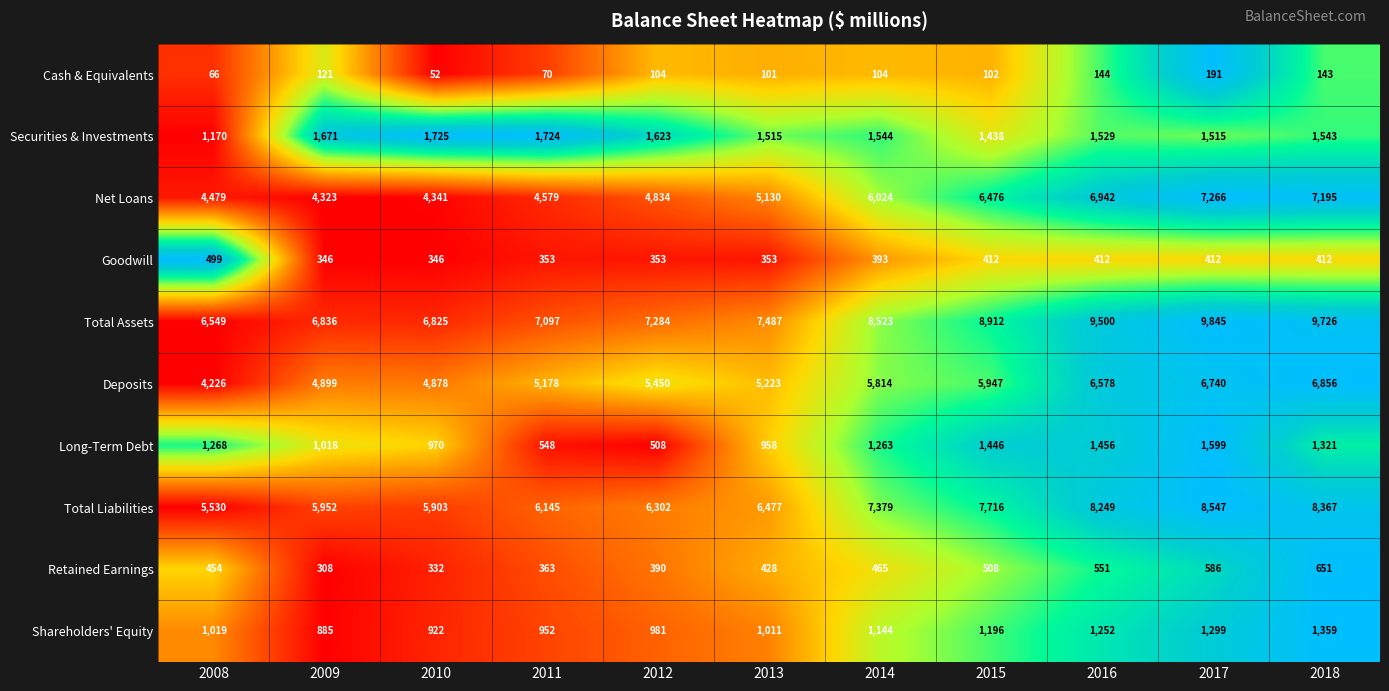

True or false: Long-Term Debt has a value of 2369 at 2018.

False